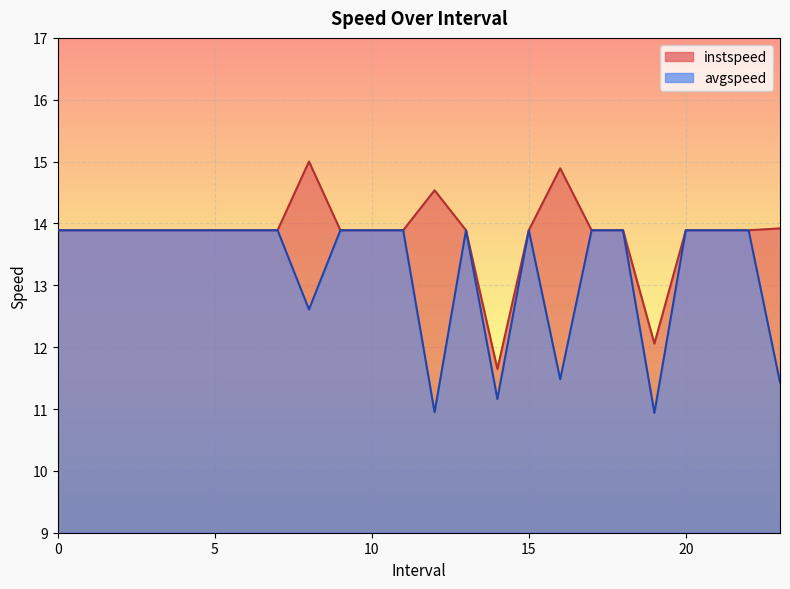

What is the average value of the avgspeed series?

13.3